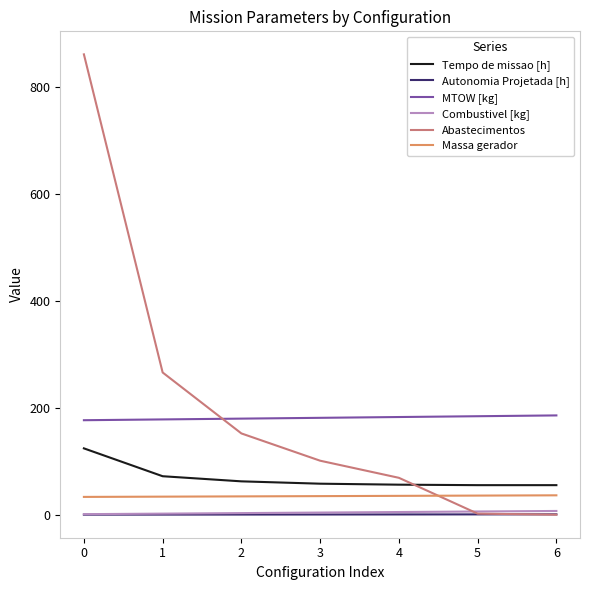

Which series changed the most between 3 and 5?

Abastecimentos